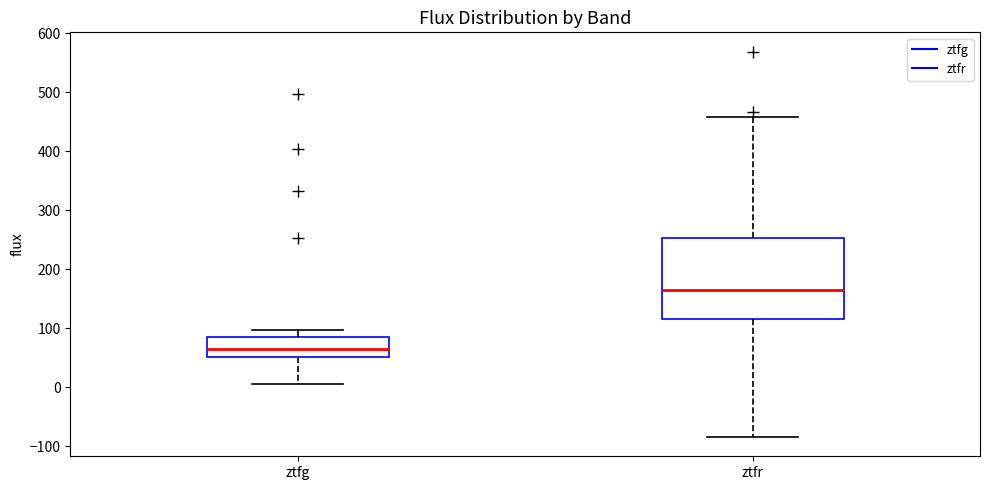

Comparing the boxes themselves (not the whiskers), which one is the tallest?

ztfr